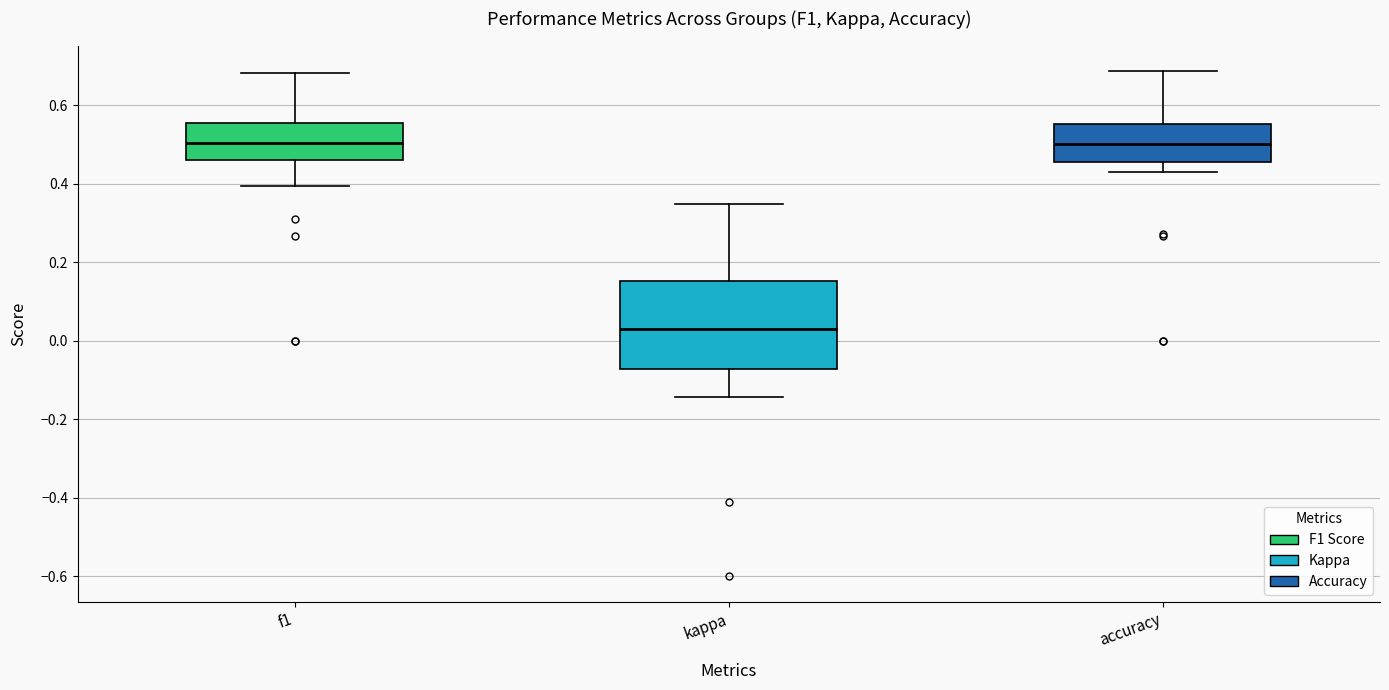

Which box is the tallest, from its lower edge to its upper edge?

kappa